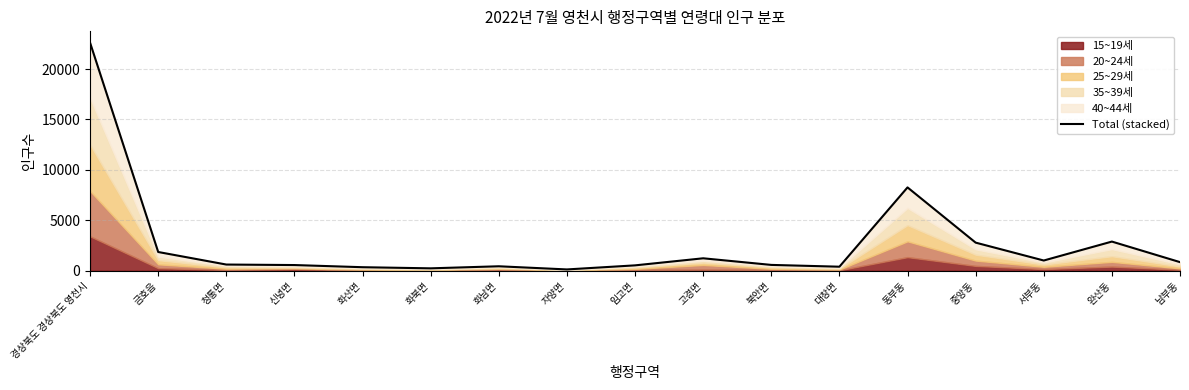

What is the value of the 5th point from the left?

341